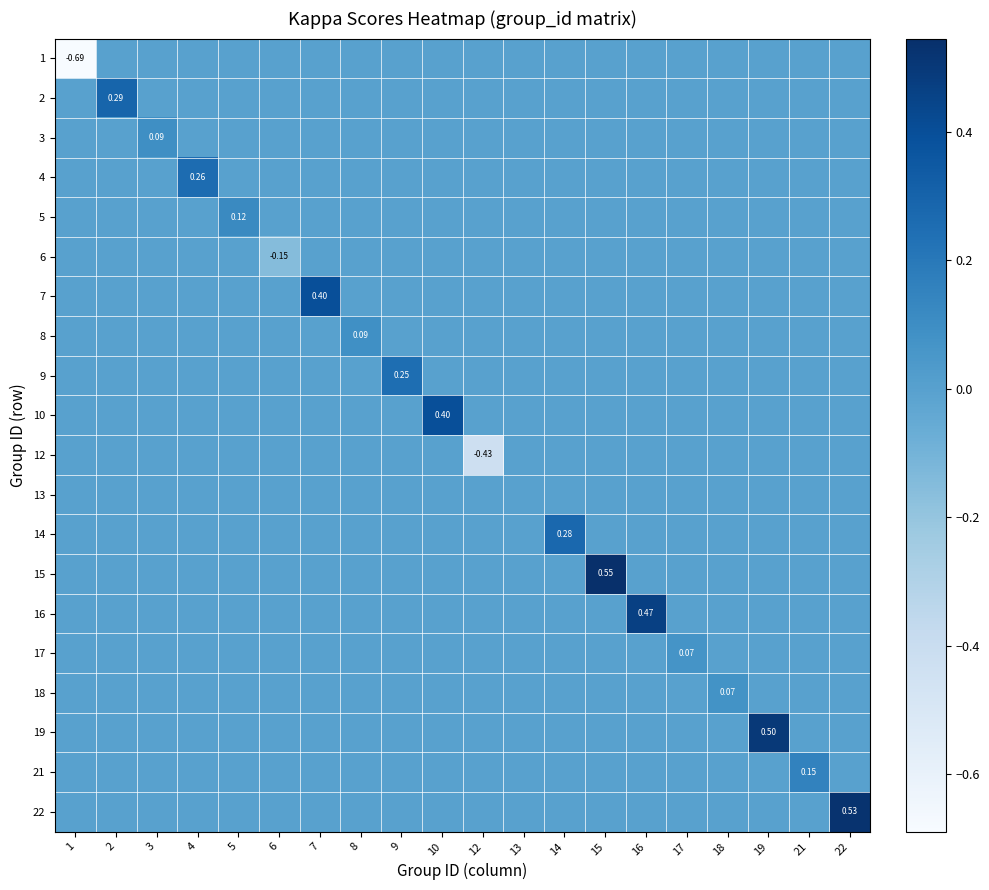

What is the maximum value shown in the chart?

0.5